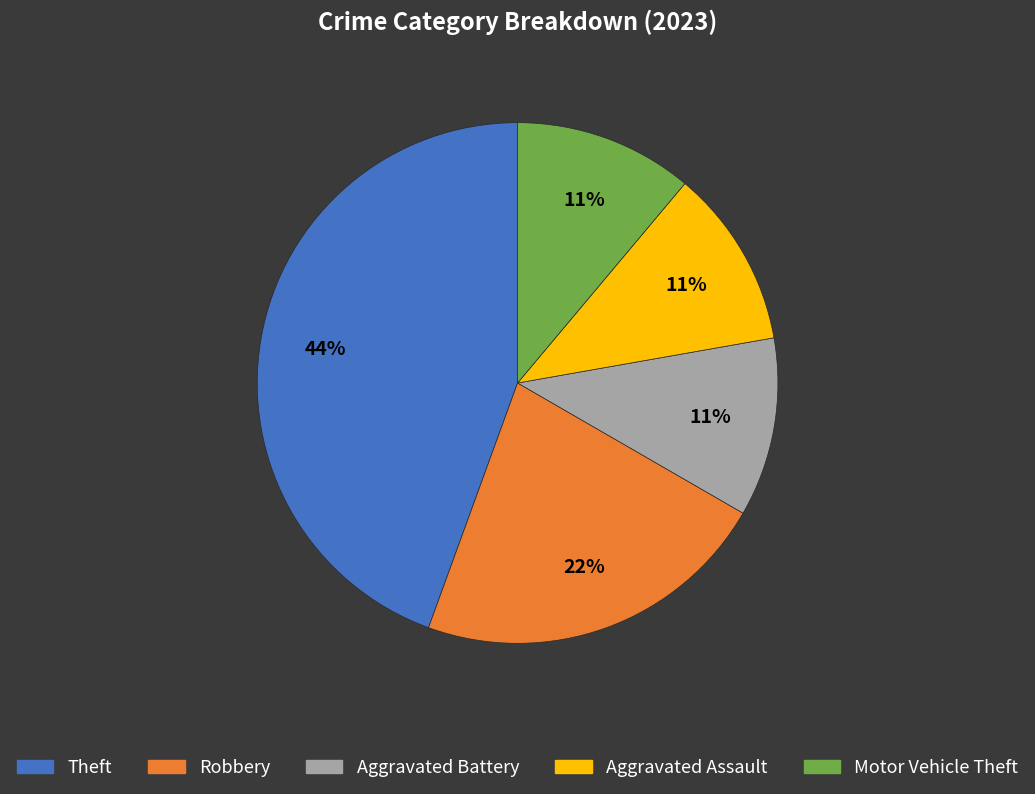

To the nearest percent, what is the average slice percentage?

20%